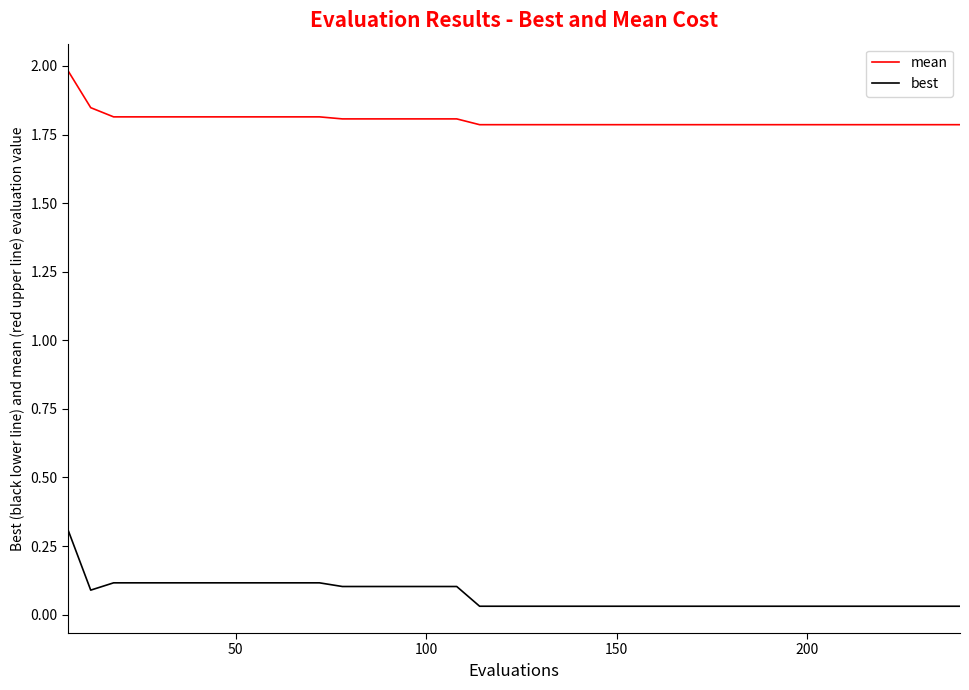

Which series has the largest total across all categories?

mean